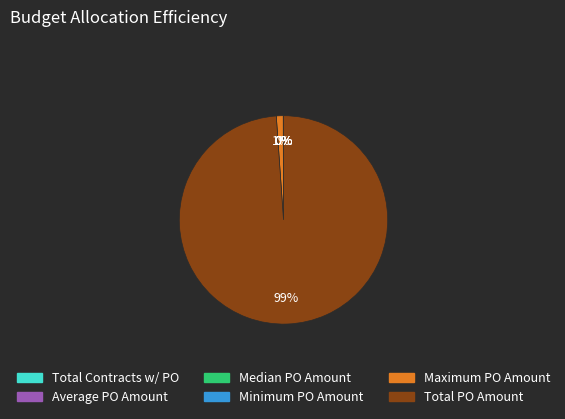

Is it true that Maximum PO Amount is 1% of the pie?

True